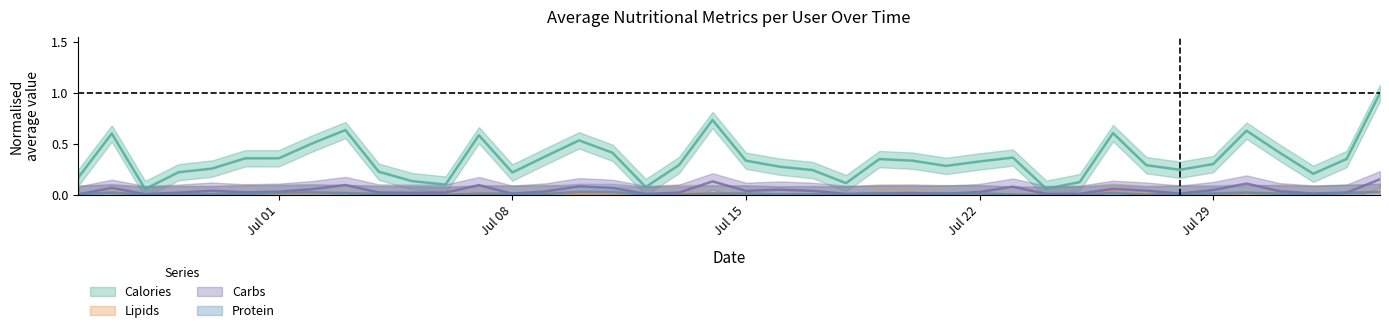

How many lines are shown in the chart?

4